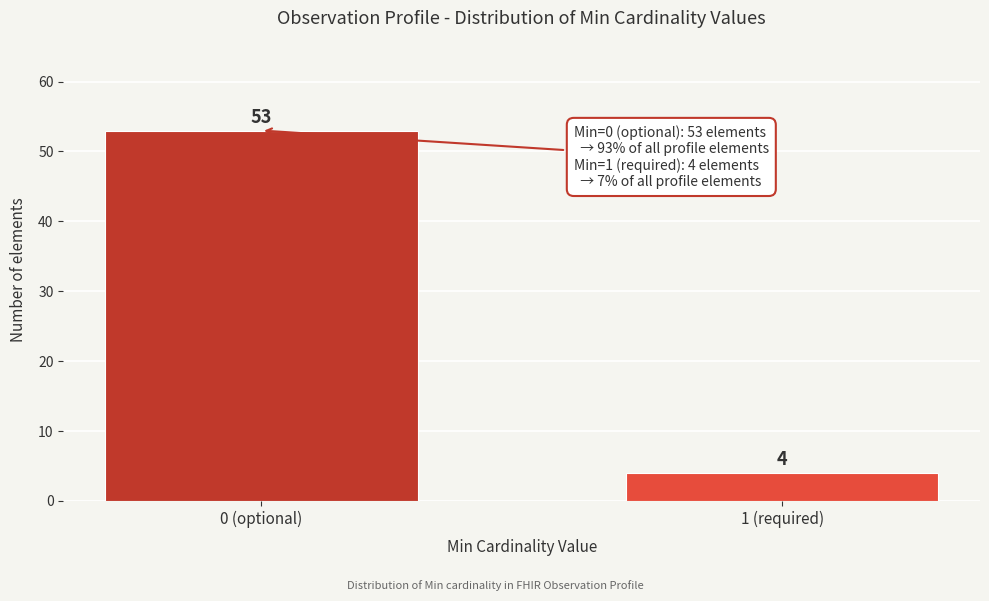

Reading left to right, extract all data points from this chart.

53	4